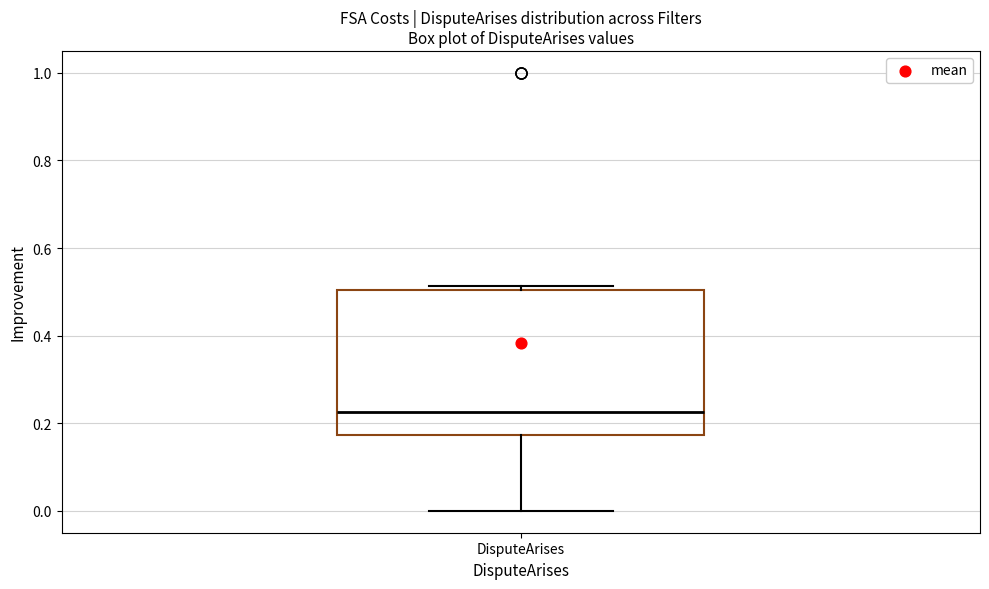

Transcribe this box plot: give where the median line is, the range the box spans, and where the two whiskers end, as read against the y-axis. The values are not printed on the chart, so give them approximately, as read against the axis.

median 0.22, box 0.18 to 0.50, whiskers 0.00 to 0.52